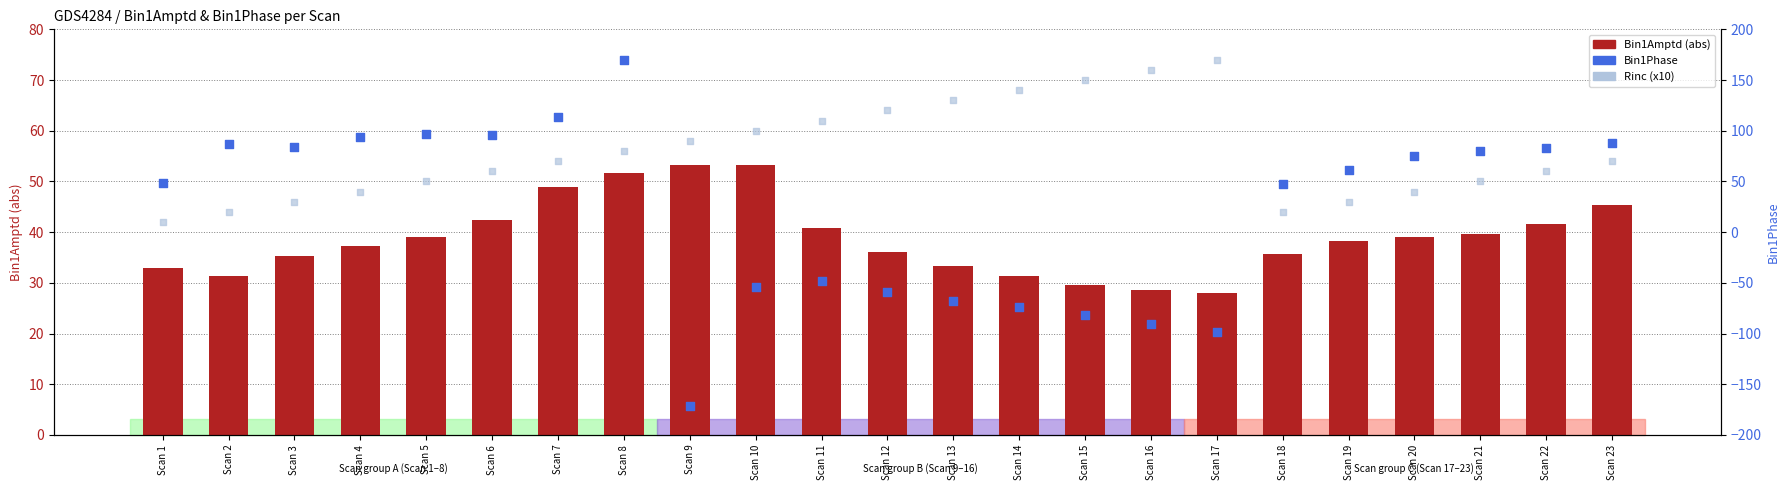

Is the value of Bin1Amptd (abs) at Scan 11 greater than the value of Rinc (x10) at Scan 4?

Yes